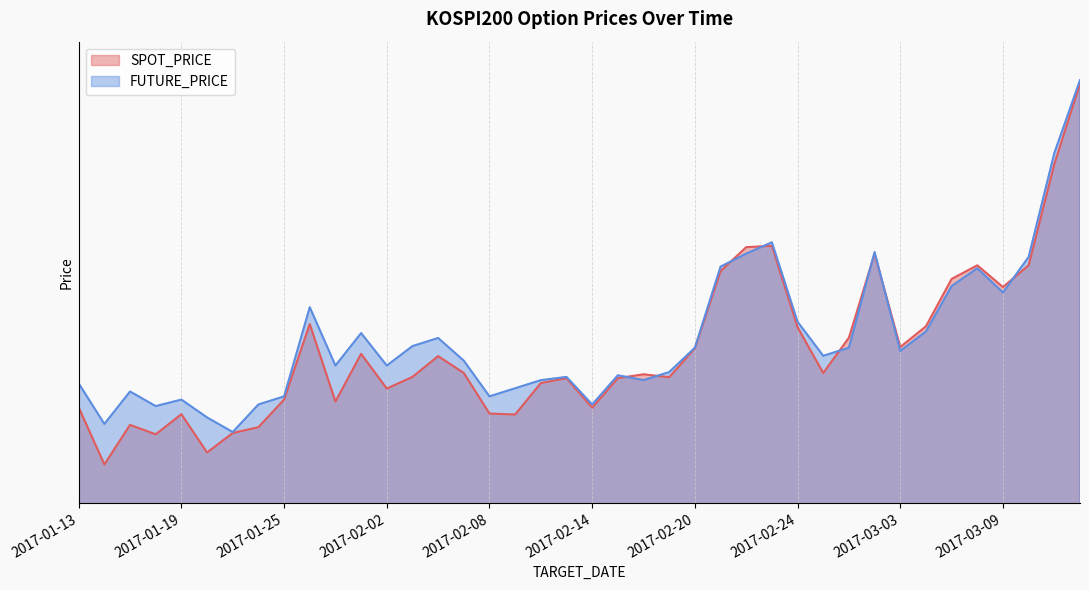

Where is the first local minimum for SPOT_PRICE?

2017-01-16